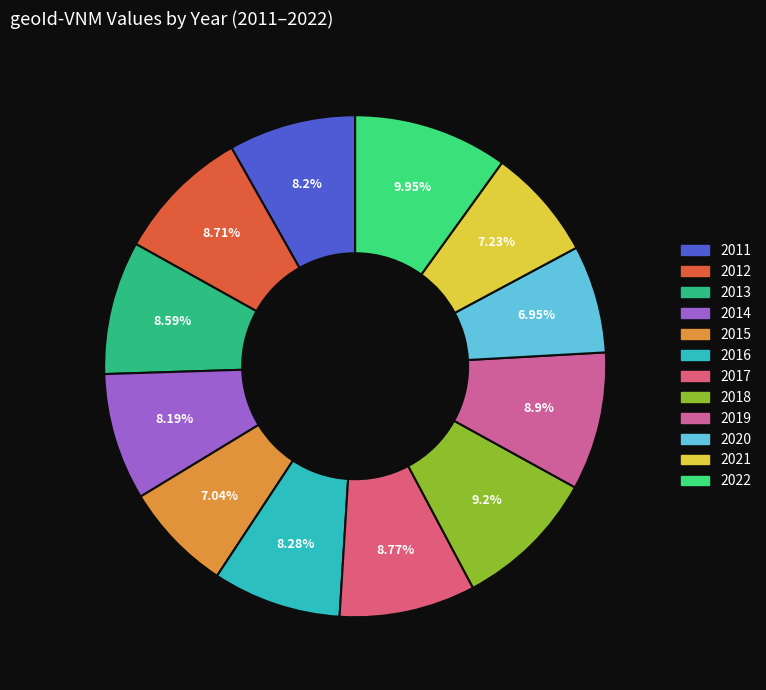

To the nearest percent, what is the combined percentage of 2022 and 2020?

17%